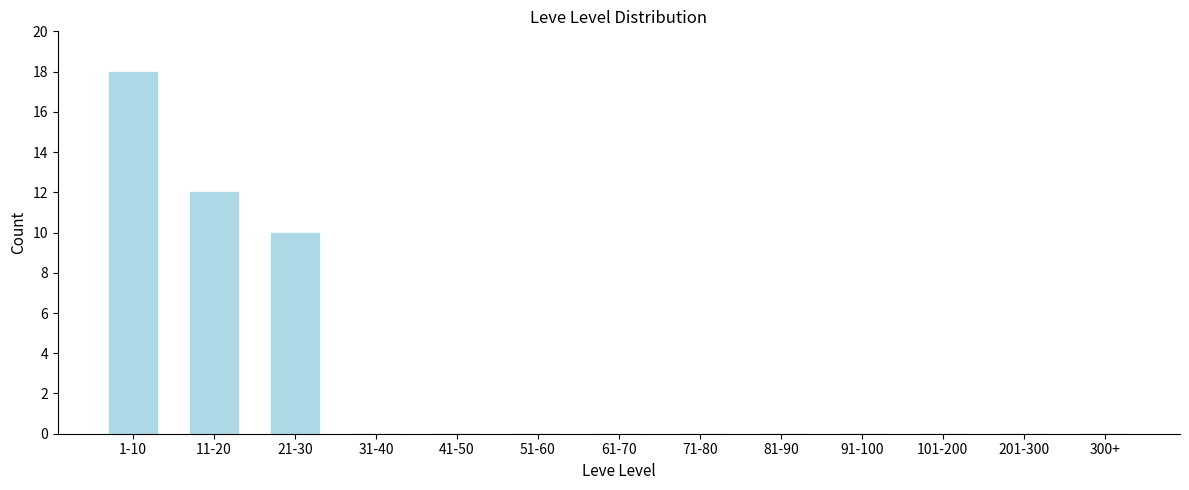

Reading left to right, what are all the values shown in this chart?

1-10=18	11-20=12	21-30=10	31-40=0	41-50=0	51-60=0	61-70=0	71-80=0	81-90=0	91-100=0	101-200=0	201-300=0	300+=0